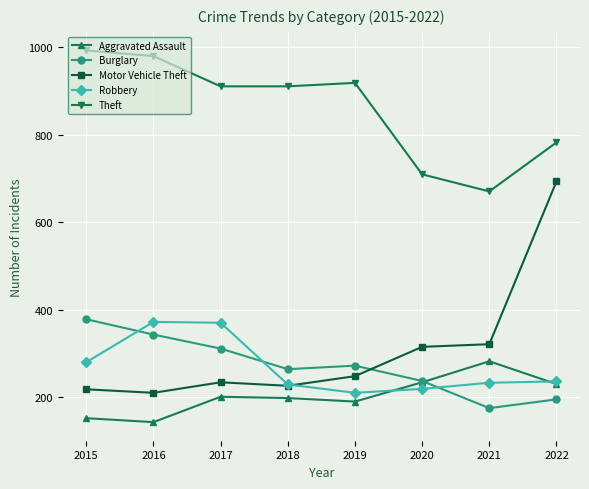

Is this an area chart (filled region under the line)?

No